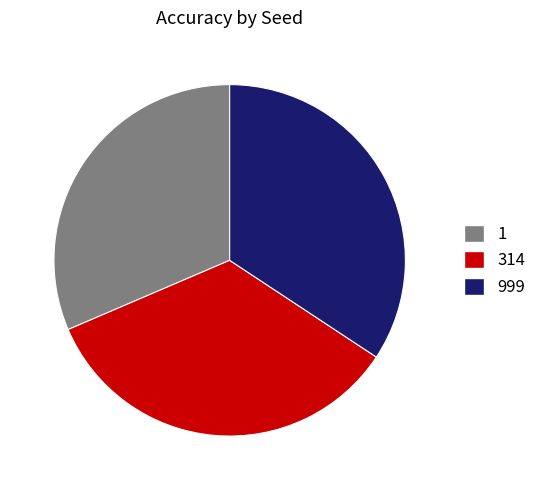

Does 314 represent more than half of the total?

No